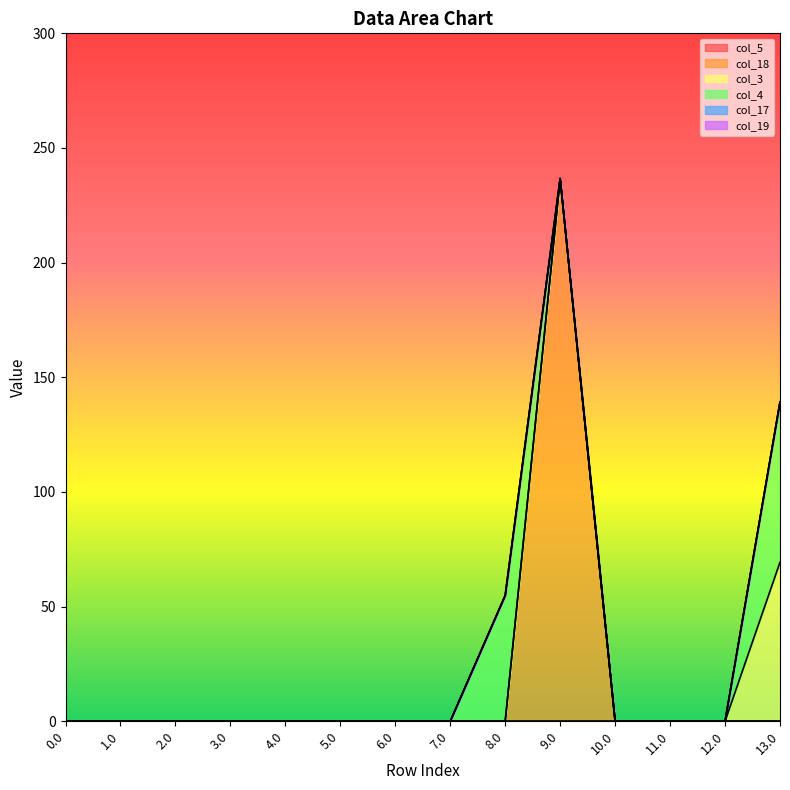

Reading left to right, extract all data points from this chart.

col_5: 0.0	0.0	0.0	0.0	0.0	0.0	0.0	0.0	0.0	0.0	0.0	0.0	0.0	0.0
col_18: 0.0	0.0	0.0	0.0	0.0	0.0	0.0	0.0	0.0	236.7	0.0	0.0	0.0	0.0
col_3: 0.0	0.0	0.0	0.0	0.0	0.0	0.0	0.0	0.0	0.0	0.0	0.0	0.0	69.4
col_4: 0.0	0.0	0.0	0.0	0.0	0.0	0.0	0.0	54.9	0.0	0.0	0.0	0.0	69.9
col_17: 0.0	0.0	0.0	0.0	0.0	0.0	0.0	0.0	0.0	0.0	0.0	0.0	0.0	0.0
col_19: 0.0	0.0	0.0	0.0	0.0	0.0	0.0	0.0	0.0	0.0	0.0	0.0	0.0	0.0